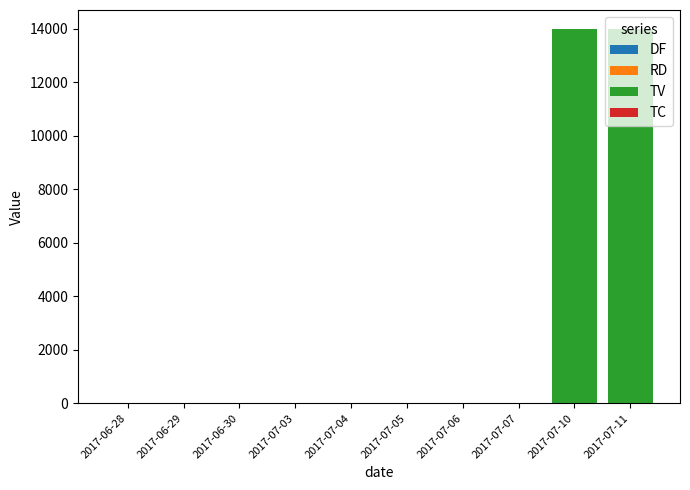

Count the number of data series in this chart.

4